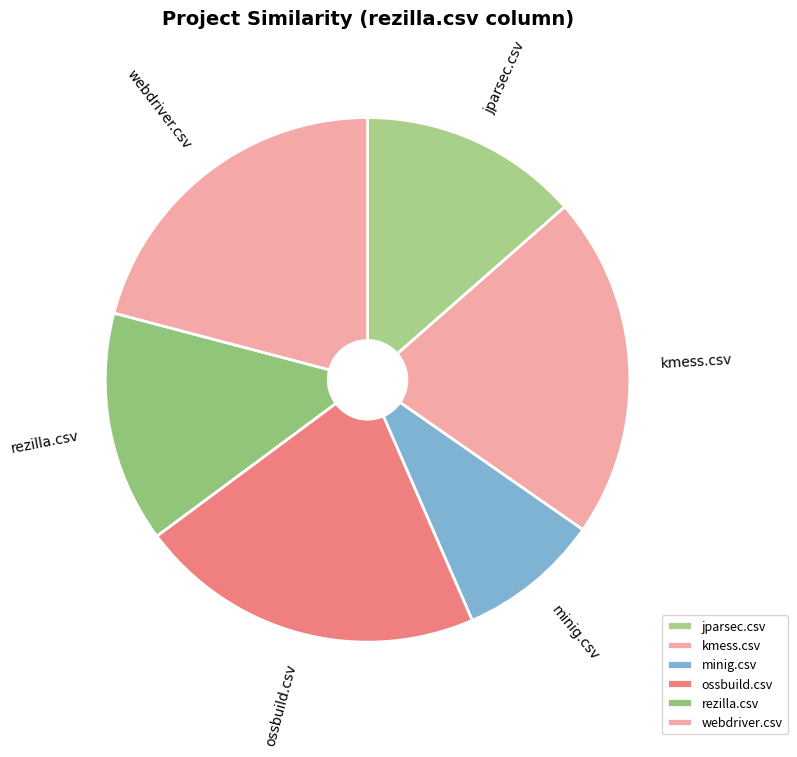

How many segments does this pie chart have?

6